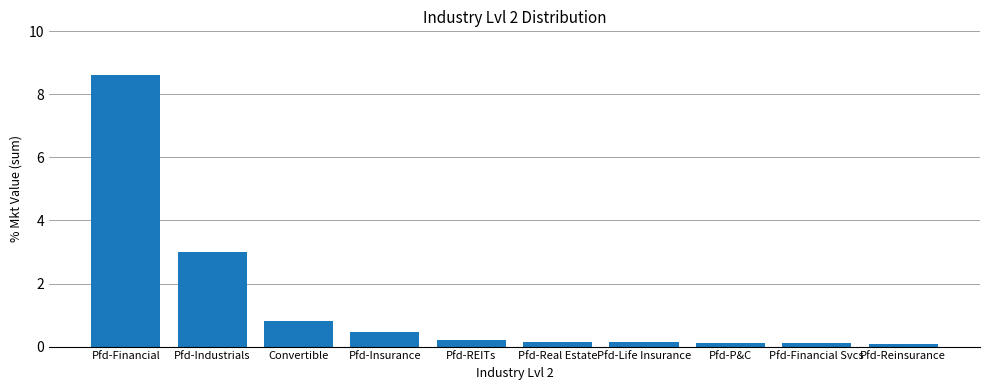

What is the change in value from Pfd-Insurance to Pfd-Real Estate?

-0.3